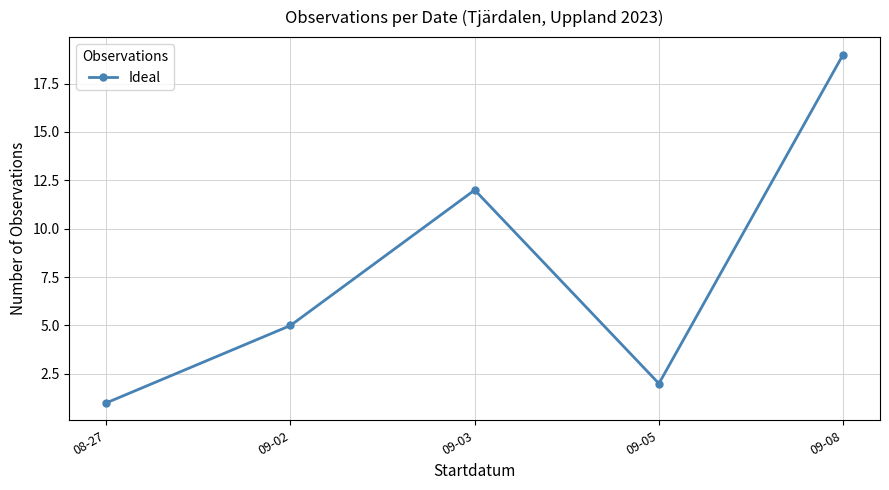

Approximately how many times larger is the value at 09-02 compared to 09-08?

0.3